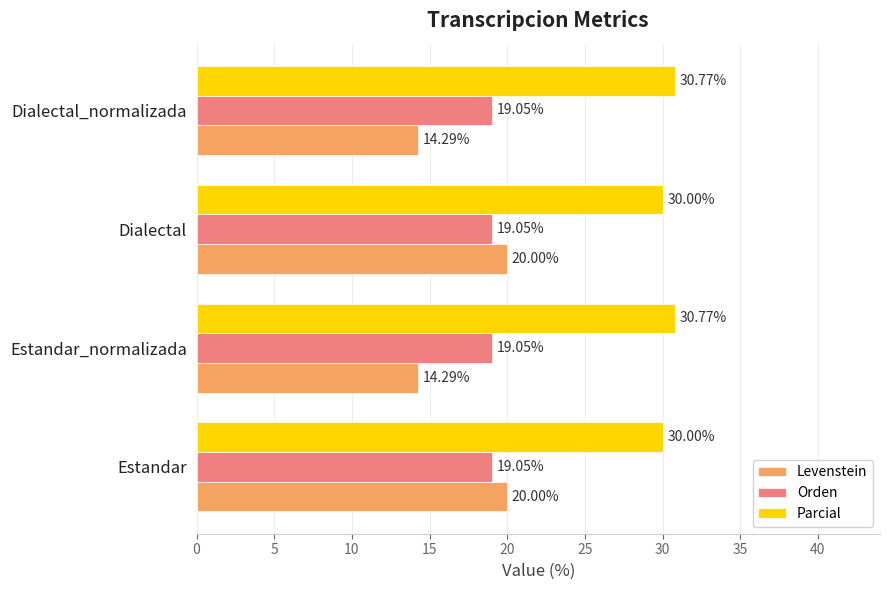

Rank the series at Dialectal from highest to lowest value.

Parcial, Levenstein, Orden